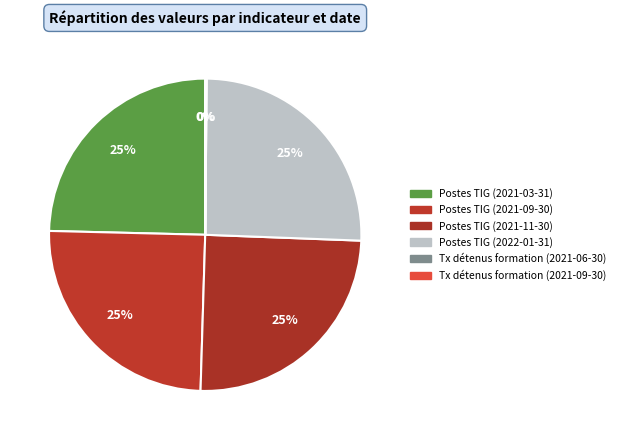

Is Postes TIG (2021-09-30) the majority of the pie?

No